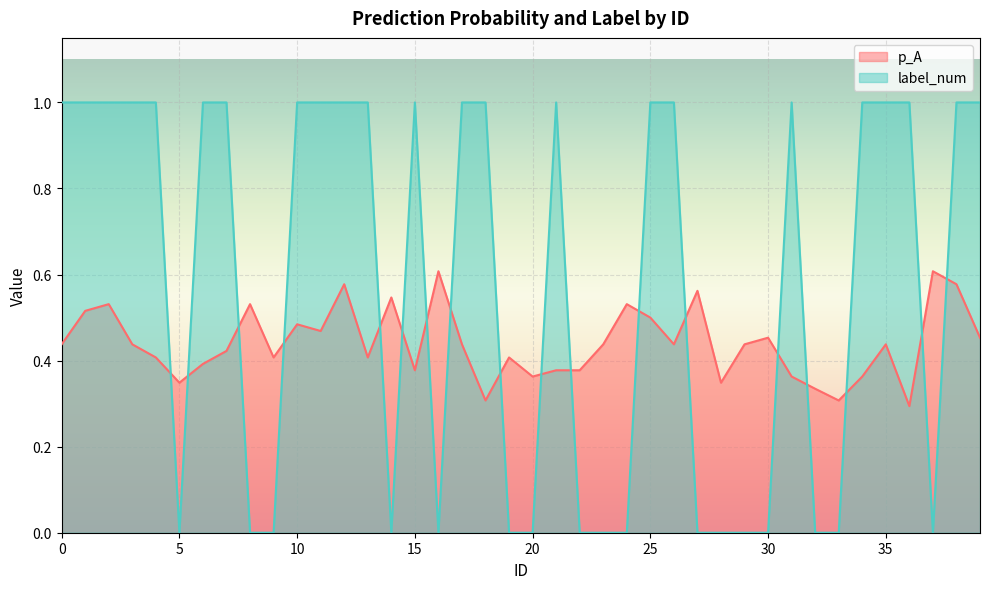

Reading left to right, extract all data points from this chart.

p_A: 0=0.4	1=0.5	2=0.5	3=0.4	4=0.4	5=0.3	6=0.4	7=0.4	8=0.5	9=0.4	10=0.5	11=0.5	12=0.6	13=0.4	14=0.5	15=0.4	16=0.6	17=0.4	18=0.3	19=0.4	20=0.4	21=0.4	22=0.4	23=0.4	24=0.5	25=0.5	26=0.4	27=0.6	28=0.3	29=0.4	30=0.5	31=0.4	32=0.3	33=0.3	34=0.4	35=0.4	36=0.3	37=0.6	38=0.6	39=0.5
label_num: 0=1.0	1=1.0	2=1.0	3=1.0	4=1.0	5=0.0	6=1.0	7=1.0	8=0.0	9=0.0	10=1.0	11=1.0	12=1.0	13=1.0	14=0.0	15=1.0	16=0.0	17=1.0	18=1.0	19=0.0	20=0.0	21=1.0	22=0.0	23=0.0	24=0.0	25=1.0	26=1.0	27=0.0	28=0.0	29=0.0	30=0.0	31=1.0	32=0.0	33=0.0	34=1.0	35=1.0	36=1.0	37=0.0	38=1.0	39=1.0